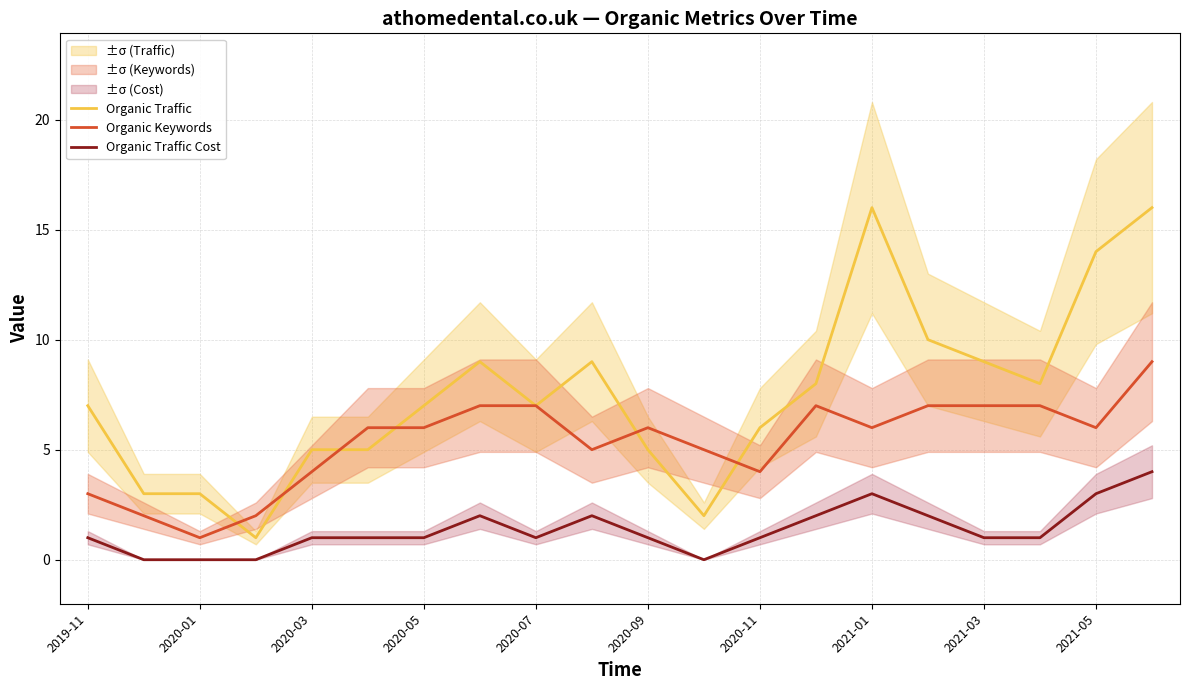

What is the average value of the Organic Keywords series?

5